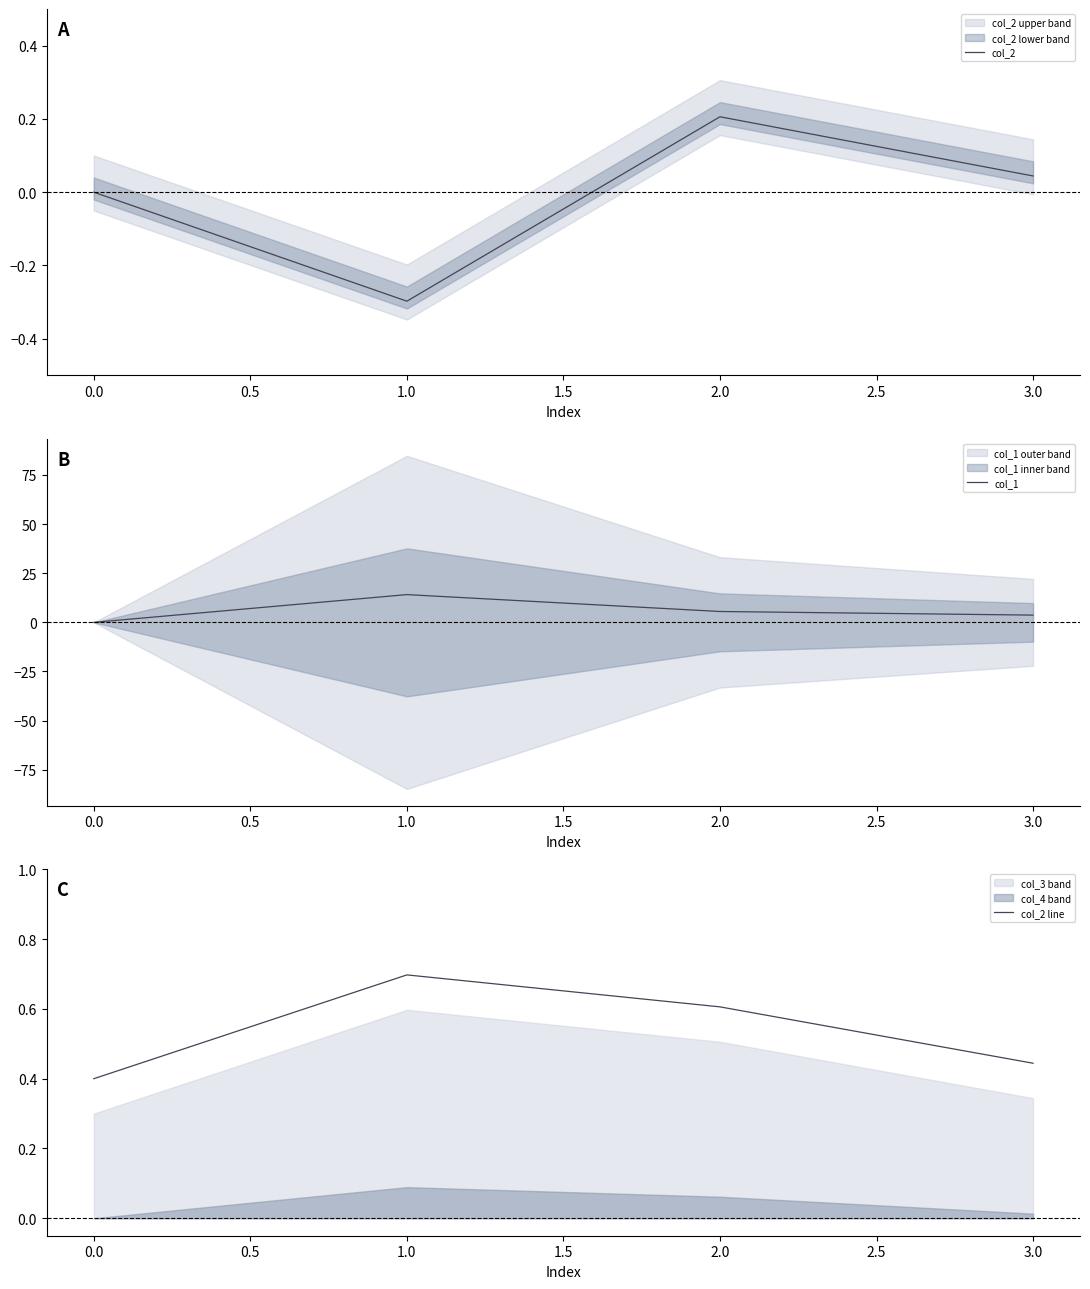

What is the value of the col_2 line point at the 3rd from the left?

0.6